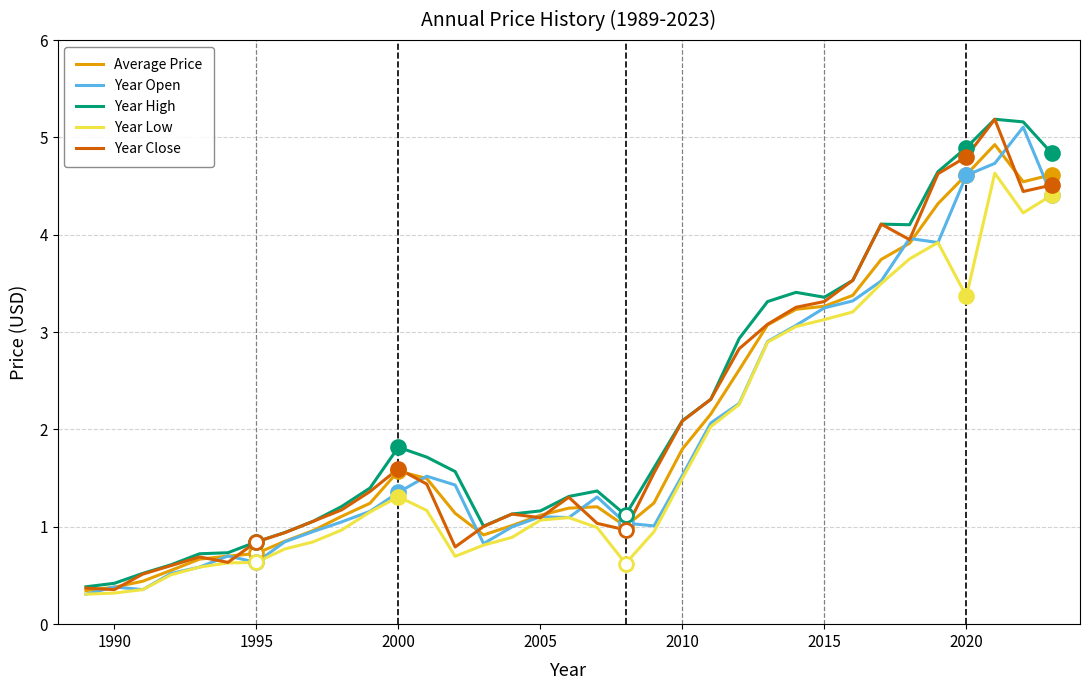

List the series in order of their overall mean, lowest first.

Year Low, Year Open, Average Price, Year Close, Year High